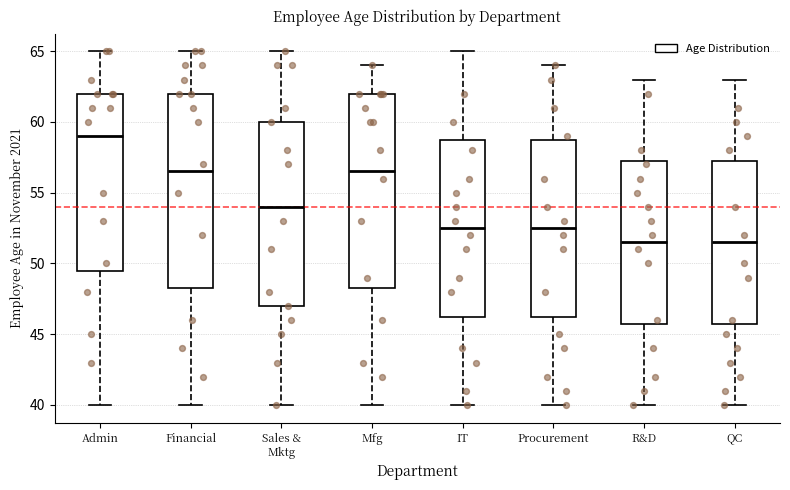

Reading left to right, transcribe this box plot: for each box, give where its median line is, the range the box spans, and where its two whiskers end, as read against the y-axis. The values are not printed on the chart, so give them approximately, as read against the axis.

Admin: median 59.0, box 49.5 to 62.0, whiskers 40.0 to 65.0
Financial: median 56.5, box 48.5 to 62.0, whiskers 40.0 to 65.0
Sales & Mktg: median 54.0, box 47.0 to 60.0, whiskers 40.0 to 65.0
Mfg: median 56.5, box 48.5 to 62.0, whiskers 40.0 to 64.0
IT: median 52.5, box 46.5 to 59.0, whiskers 40.0 to 65.0
Procurement: median 52.5, box 46.5 to 59.0, whiskers 40.0 to 64.0
R&D: median 51.5, box 46.0 to 57.5, whiskers 40.0 to 63.0
QC: median 51.5, box 46.0 to 57.5, whiskers 40.0 to 63.0